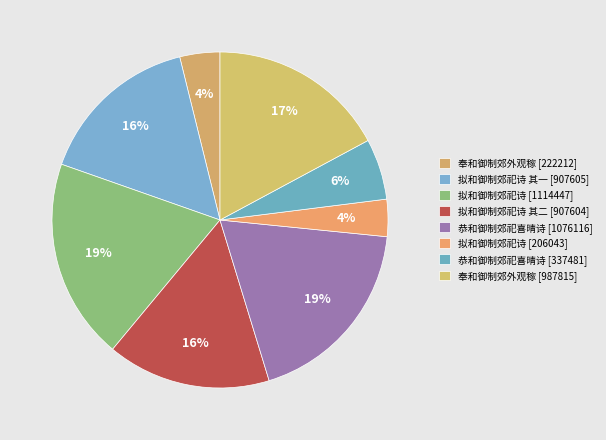

Count the number of slices in the pie.

8